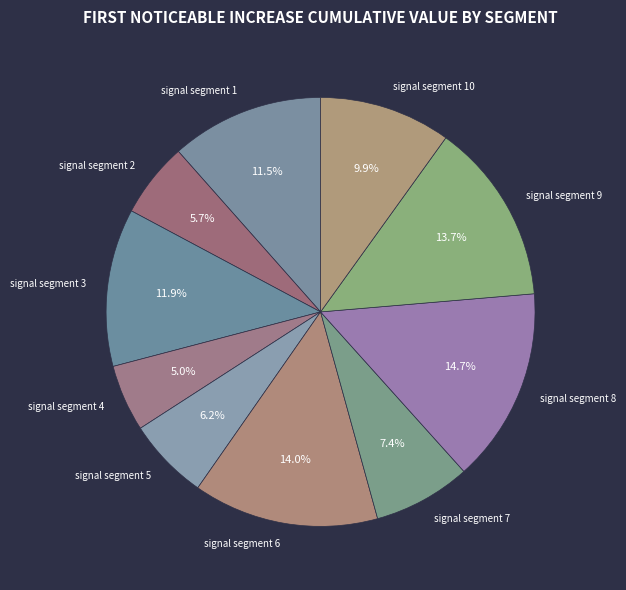

Is it true that signal segment 8 is 1% of the pie?

False